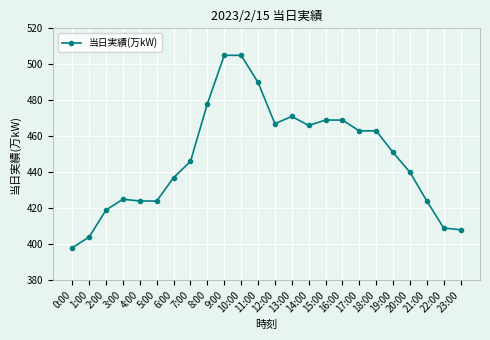

Is it true that the value at 5:00 is 614?

False